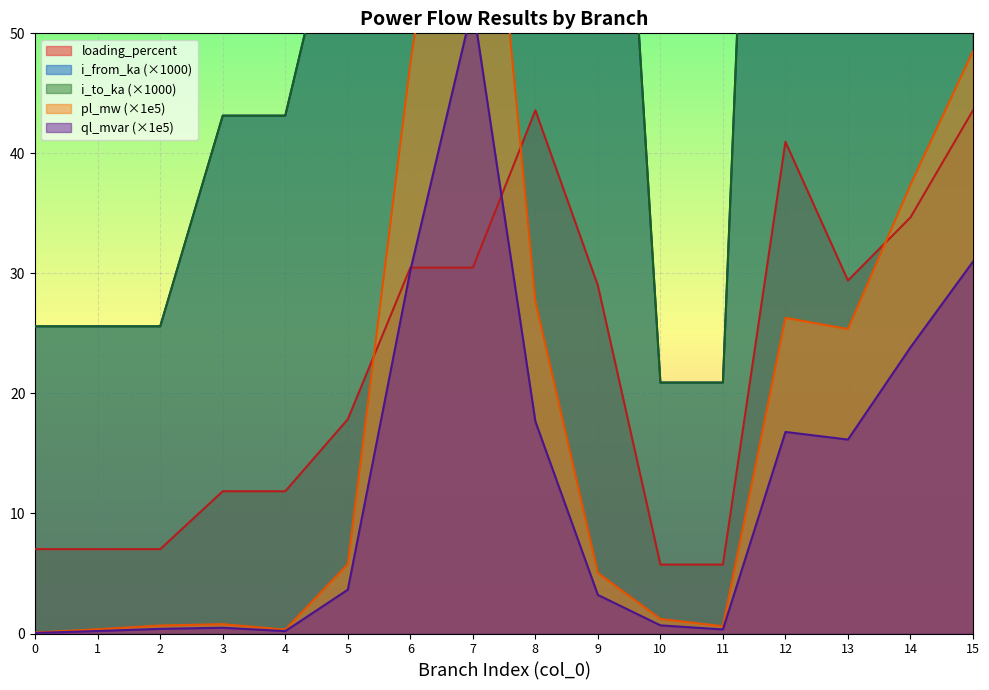

Is the value of ql_mvar at 11 greater than the value of loading_percent at 8?

No